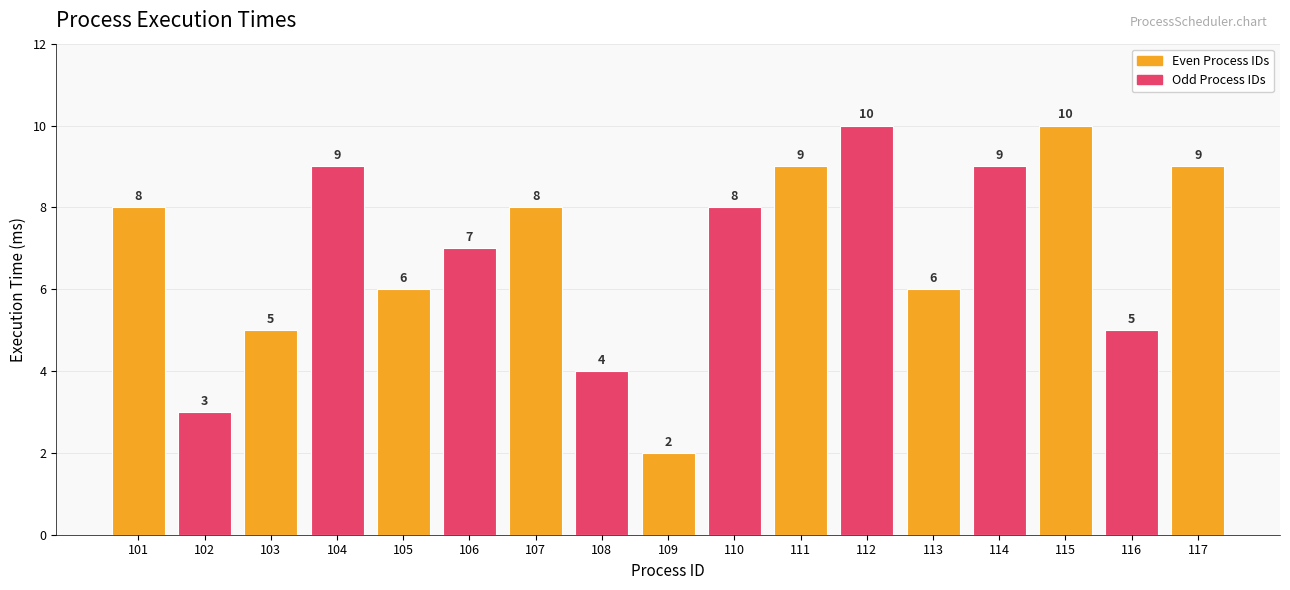

What is the value of the 5th bar from the left?

6